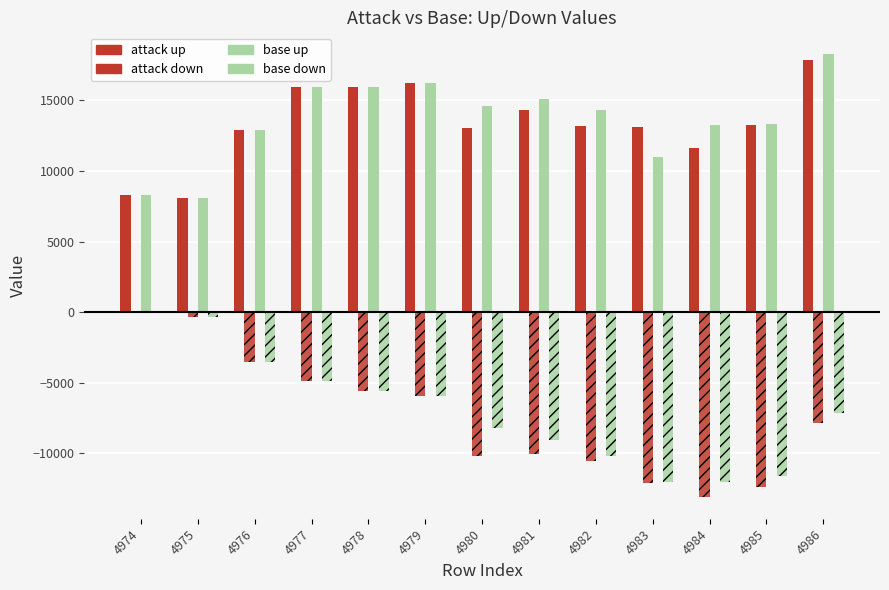

How many groups of bars are there?

13